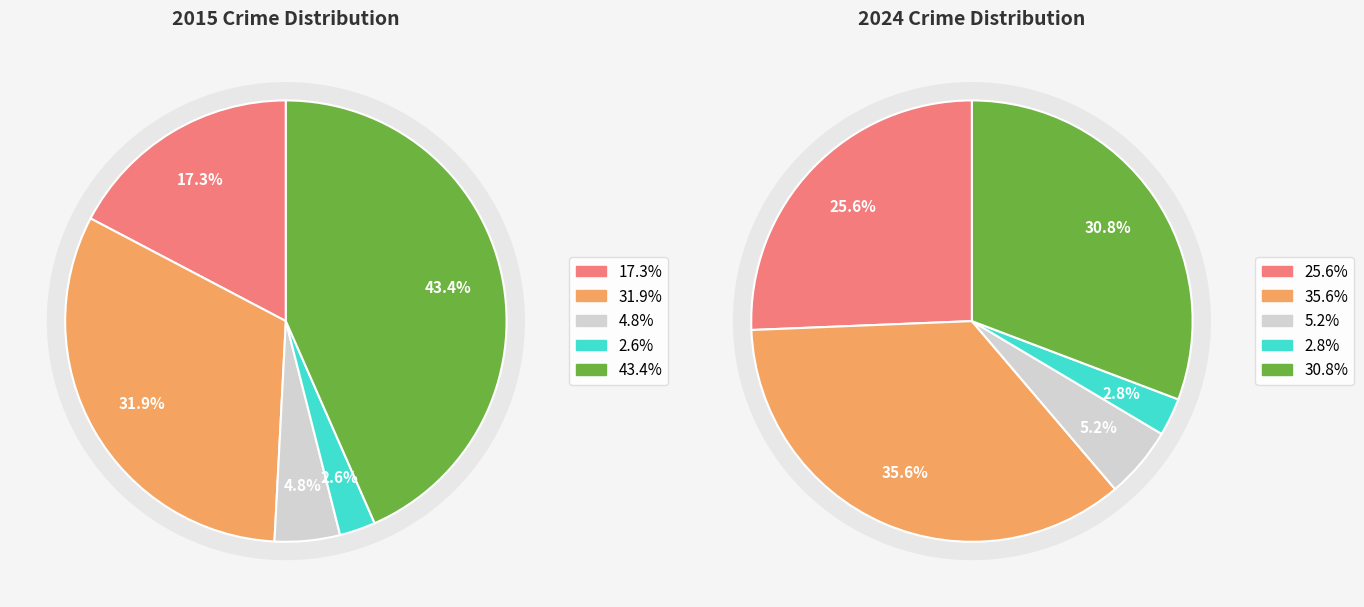

Is there any slice that represents more than half of the pie?

No